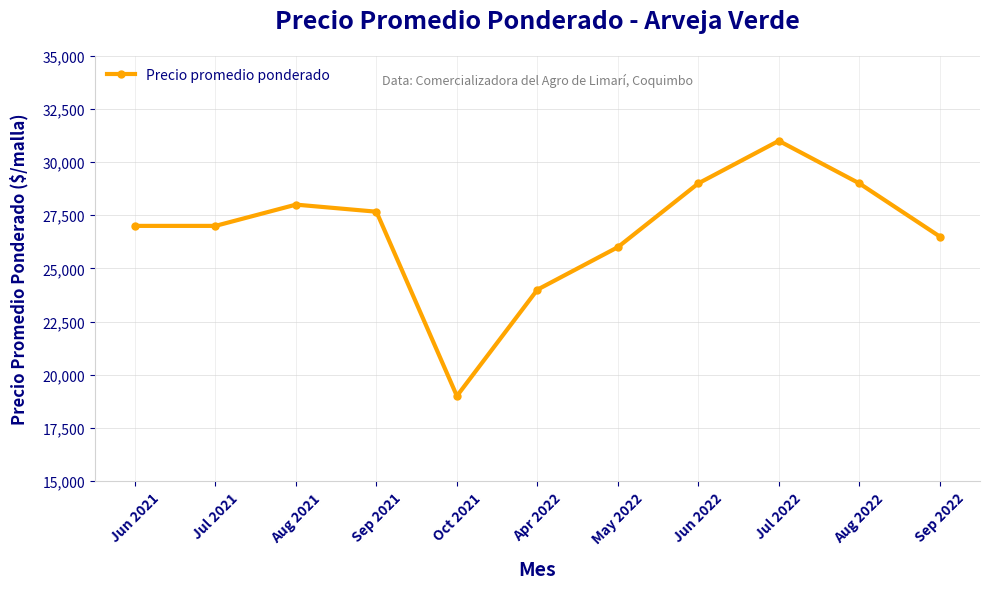

What is the approximate value at Jun 2021?

27000